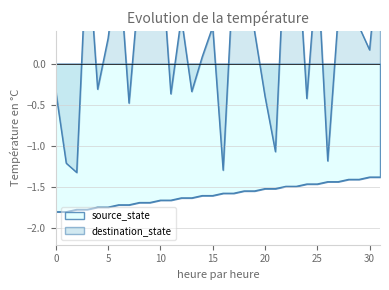

What are all the series names shown in the legend?

source_state, destination_state